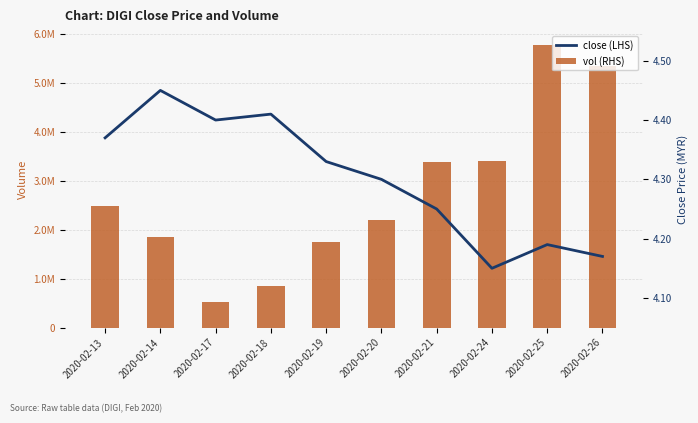

What is the total value across all series at 2020-02-13?

2475704.4